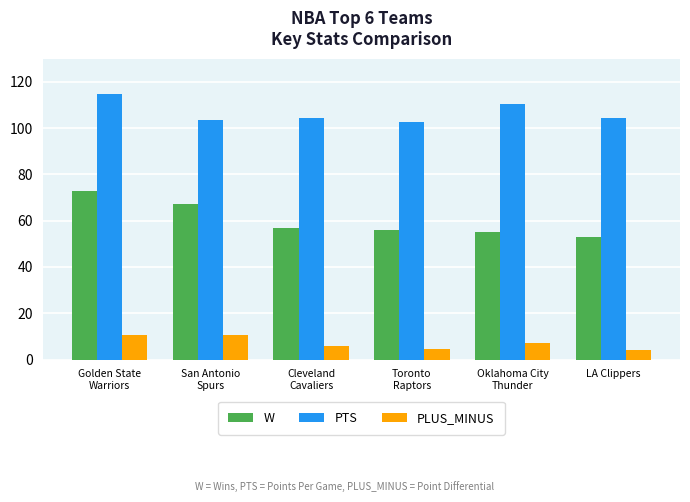

Which series has the largest range (max minus min)?

W